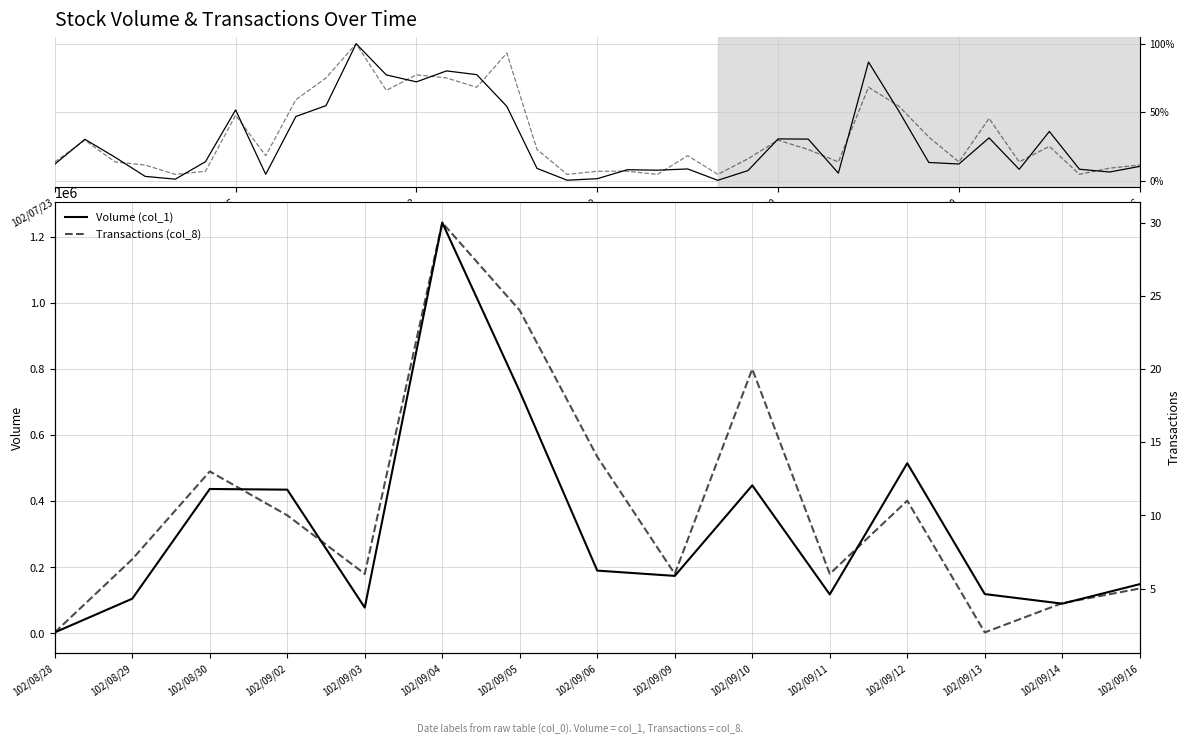

What is the value of the Volume (col_1) point at the 2nd from the left?

105000